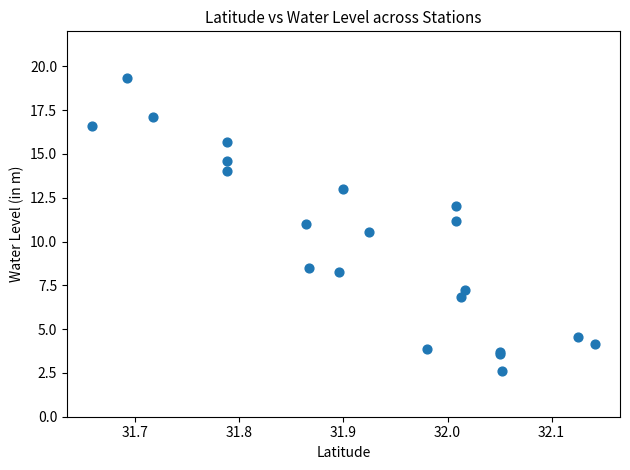

What Y value in the scatter plot is closest to 10?

10.6